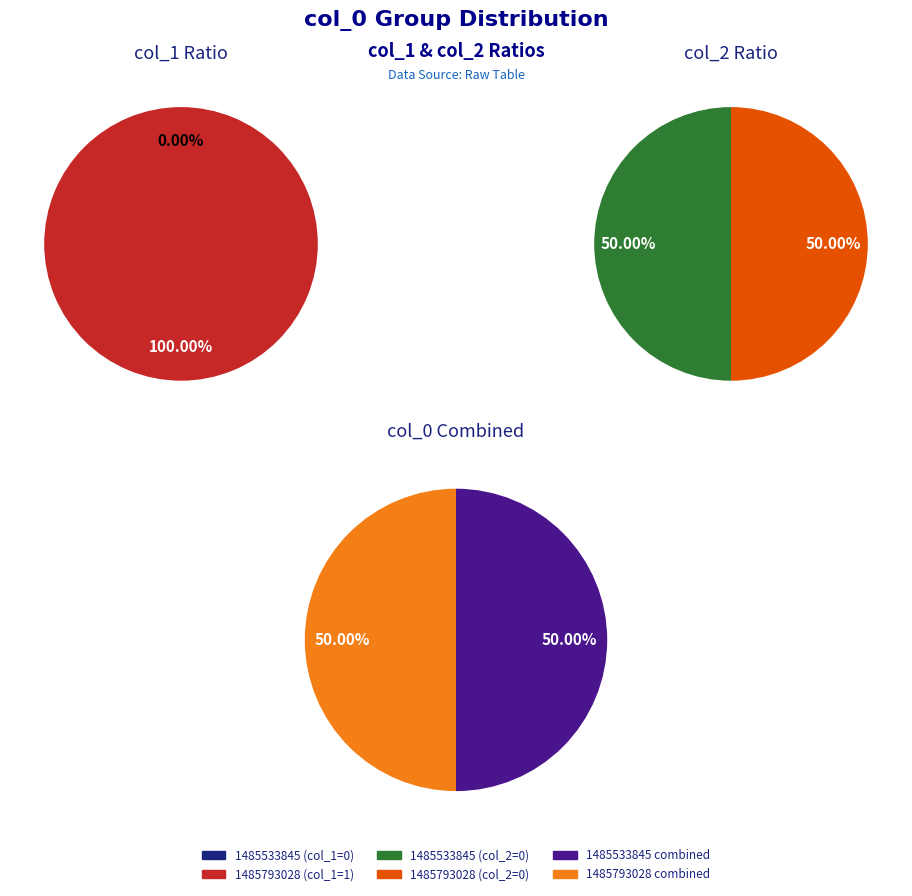

Count the number of slices in the pie.

2